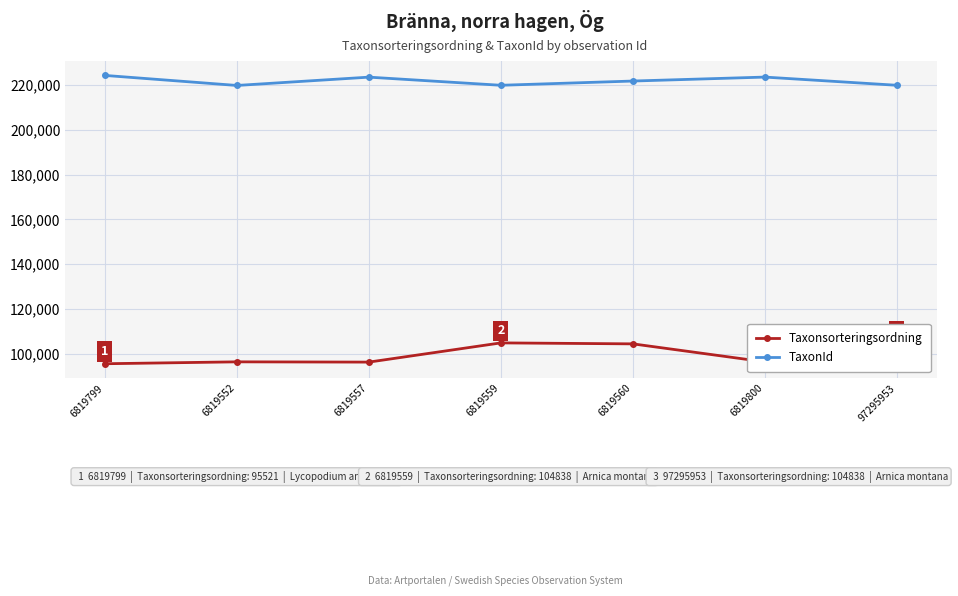

What is the total value across all series at 6819560?

326253